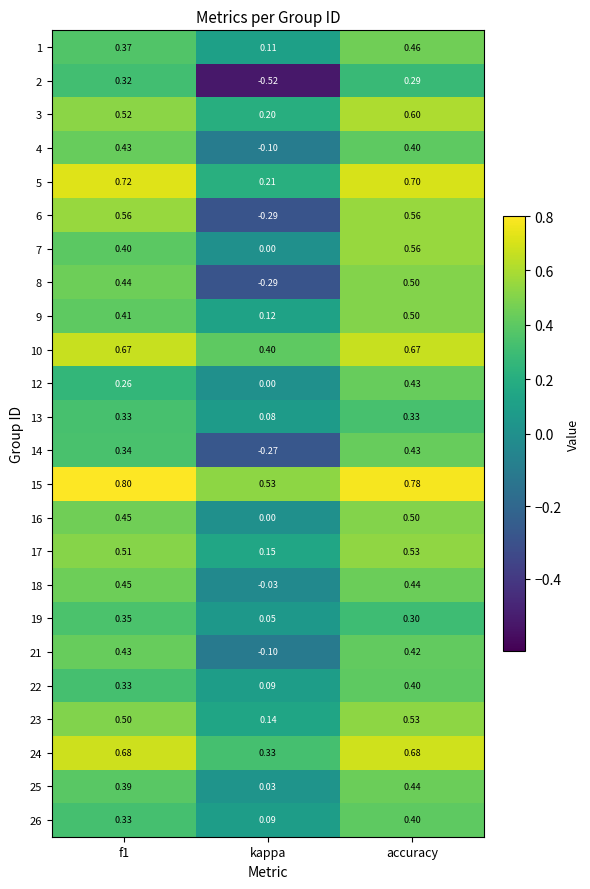

At which label does 19 reach its minimum?

kappa